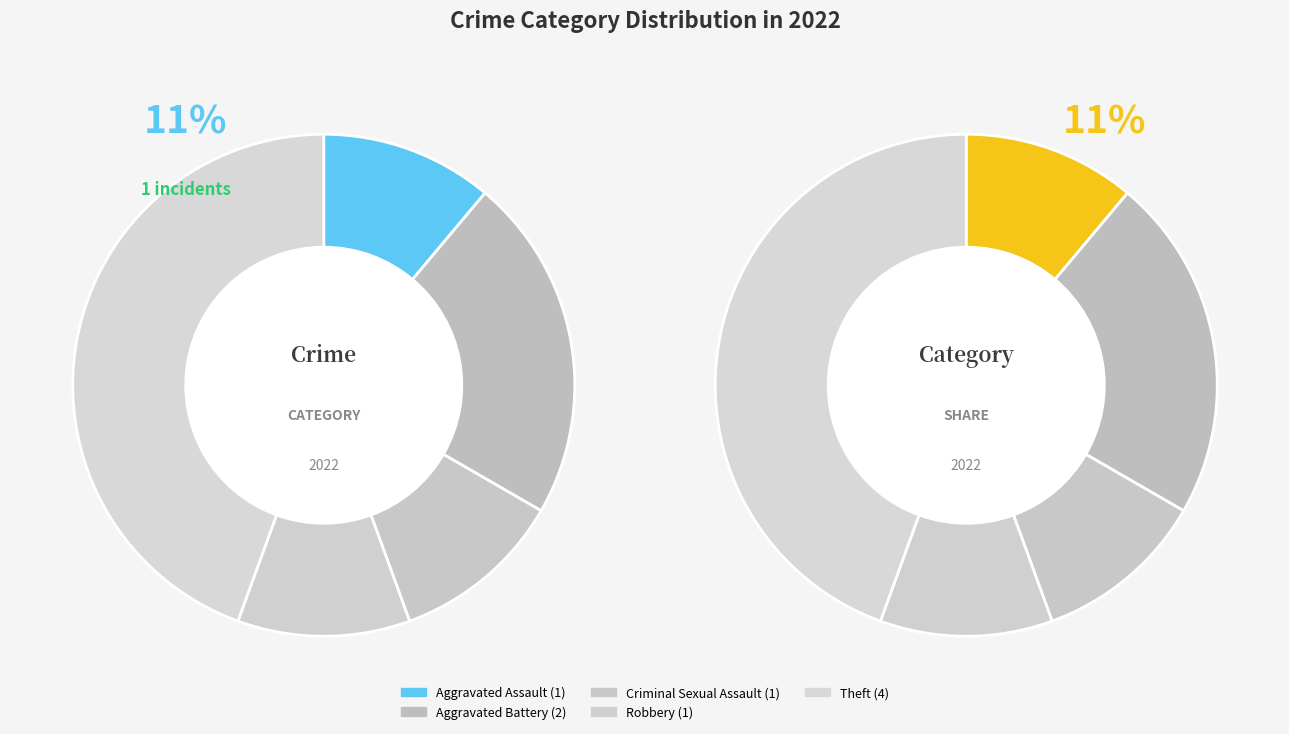

What is the change in value from Robbery to Theft?

+3